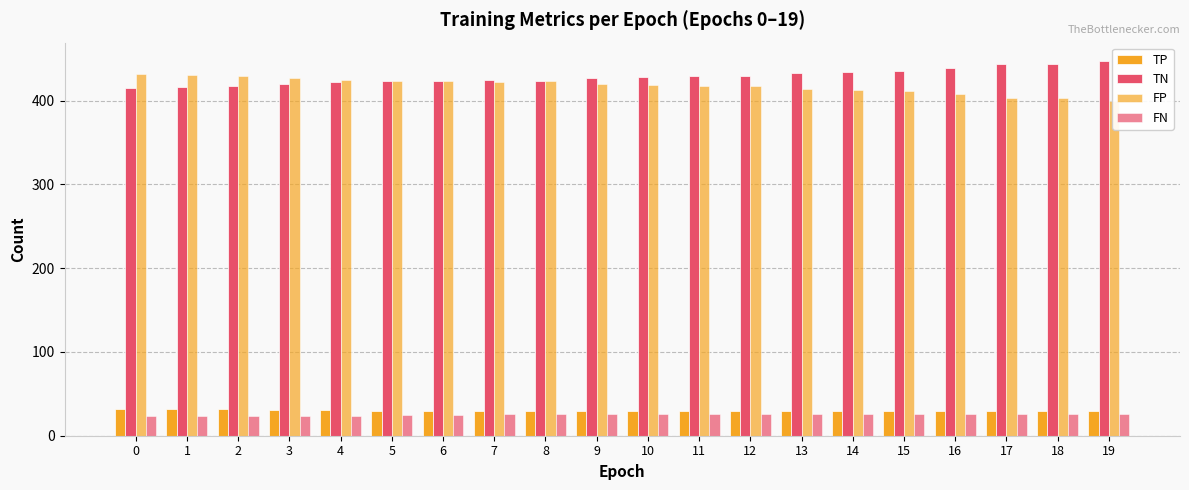

Which series has the largest total across all categories?

TN